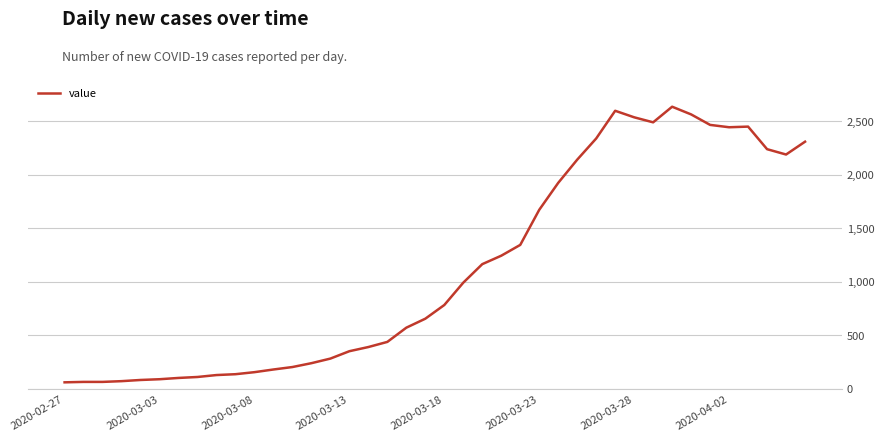

What is the sum of all values?

44951